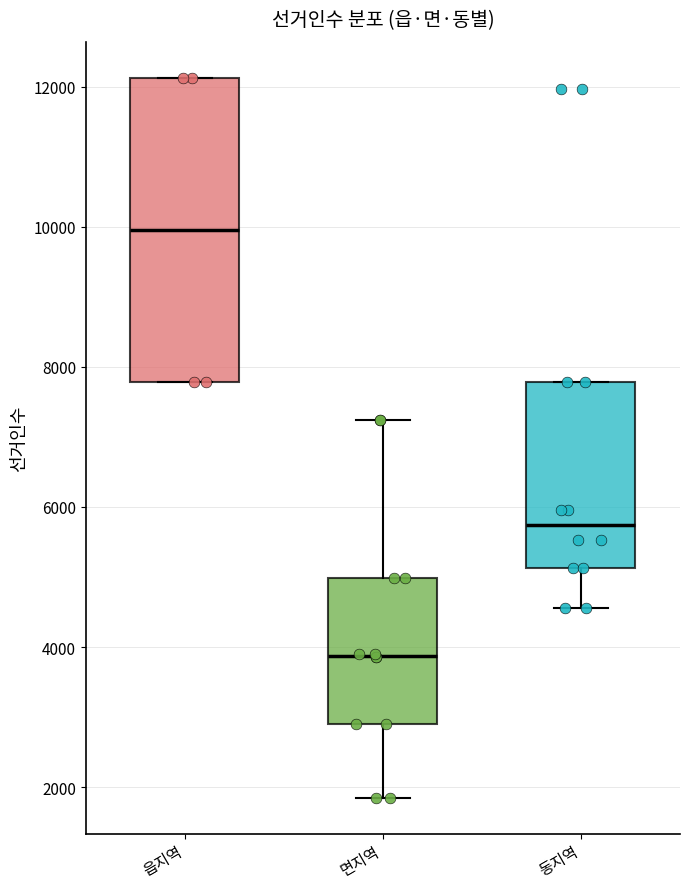

Where is the upper edge of the box for 면지역 on the y-axis? The values are not printed on the chart, so give them approximately, as read against the axis.

5000